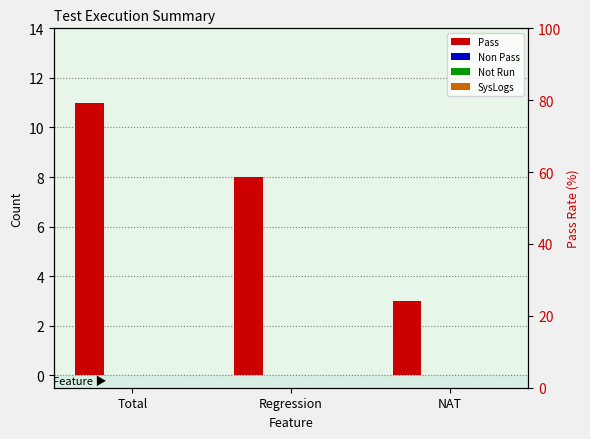

Count the Pass values in the range 3 to 11.

3